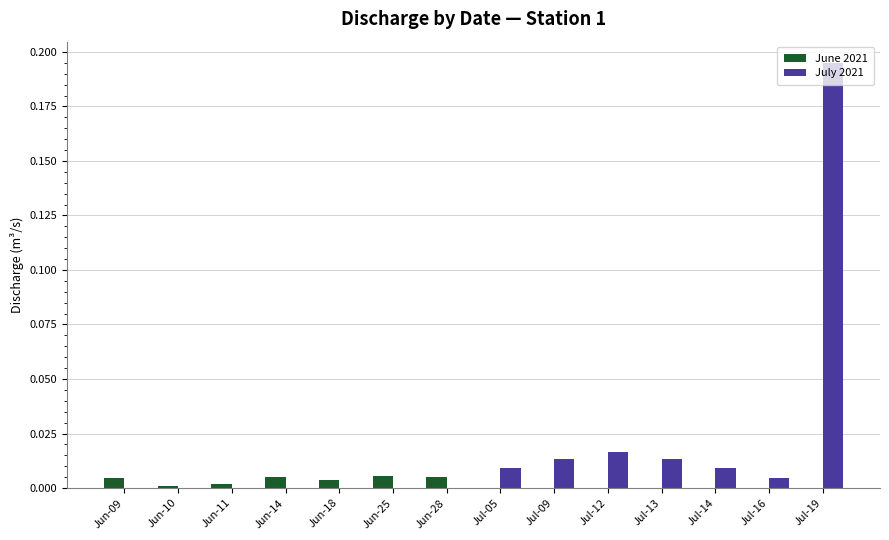

Which series has the largest total across all categories?

July 2021